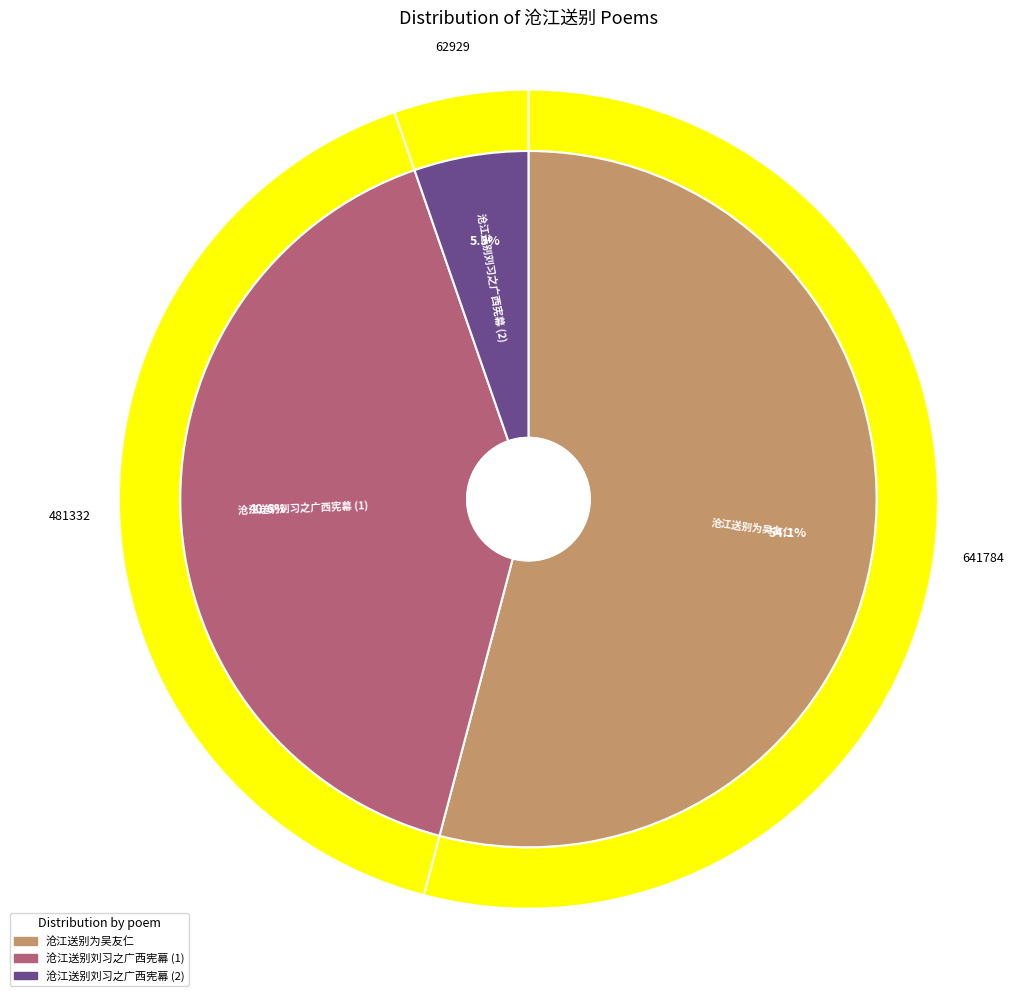

The 沧江送别刘习之广西宪幕 slice represents 19% of the pie. True or false?

False